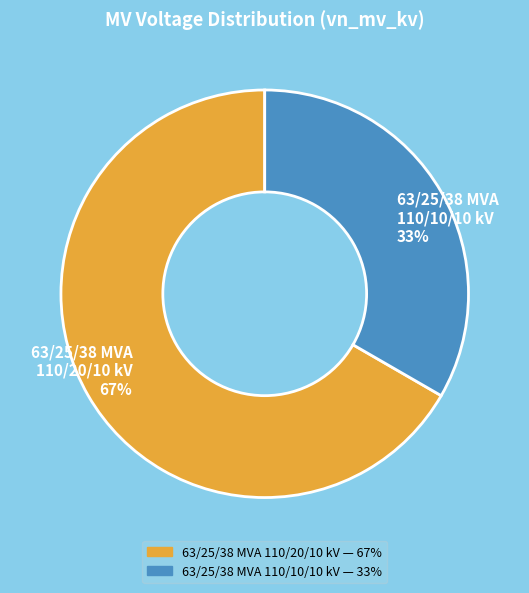

Combined, do 63/25/38 MVA 110/10/10 kV and 63/25/38 MVA 110/20/10 kV account for over 50%?

Yes